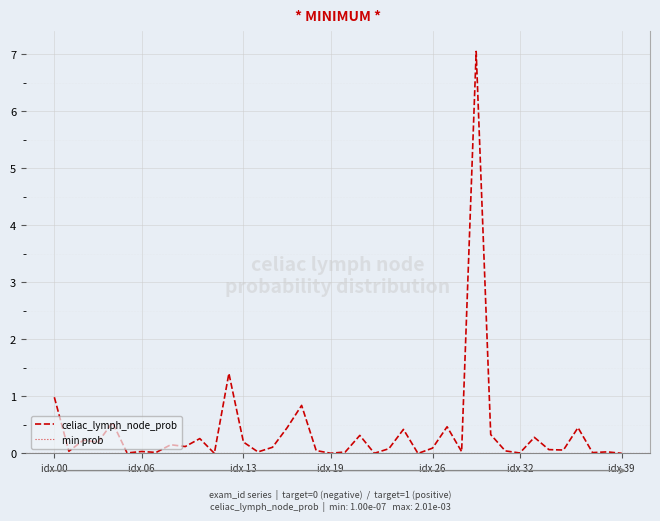

What is the average value?

0.4